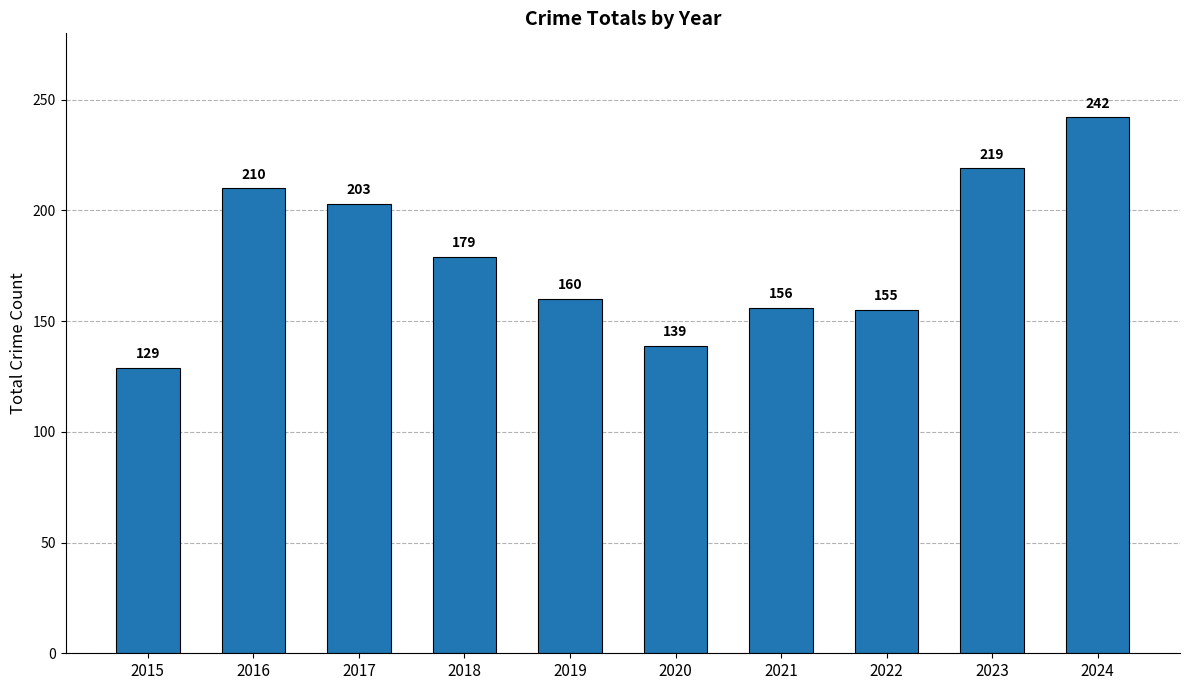

Reading left to right, list all the values displayed in this chart.

2015=129	2016=210	2017=203	2018=179	2019=160	2020=139	2021=156	2022=155	2023=219	2024=242